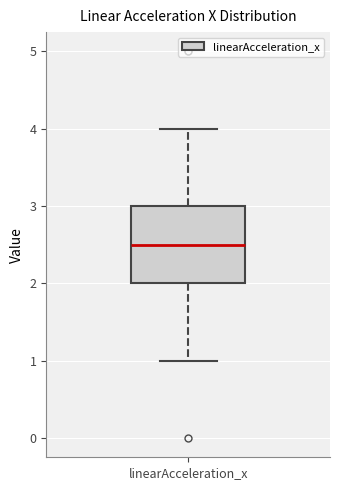

Read this box plot against the y-axis: the position of the median line, the range covered by the box, and the ends of both whiskers. The values are not printed on the chart, so give them approximately, as read against the axis.

median 2.5, box 2.0 to 3.0, whiskers 1.0 to 4.0